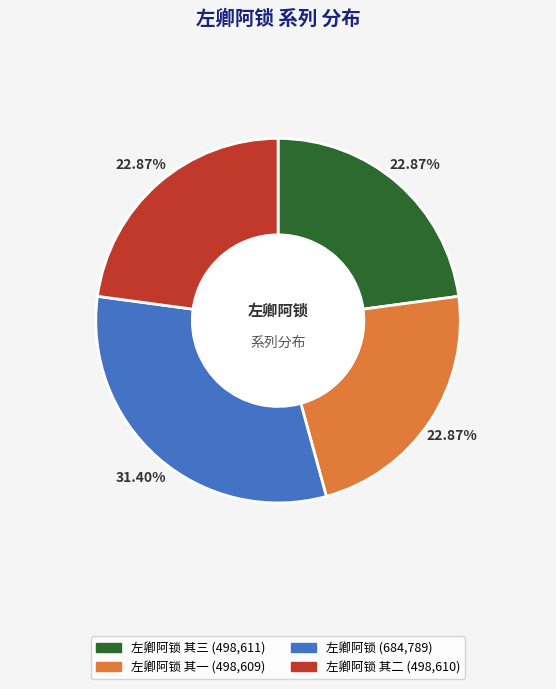

Is there any slice that represents more than half of the pie?

No